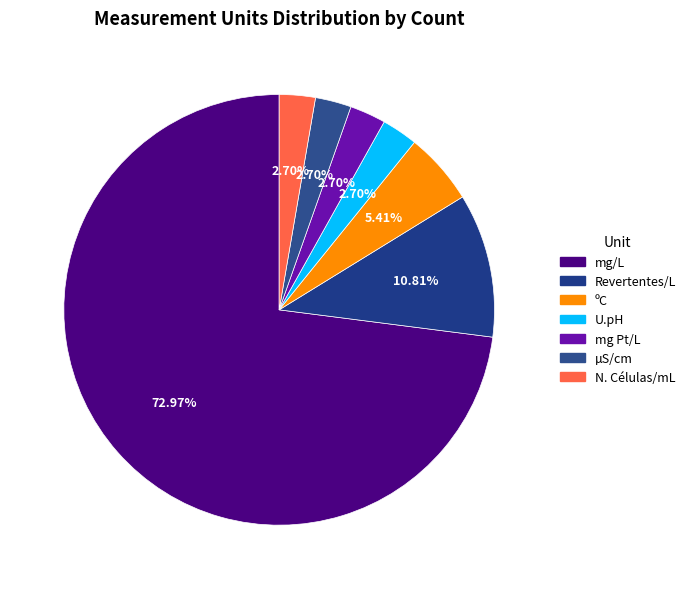

How many slices are in this pie chart?

7